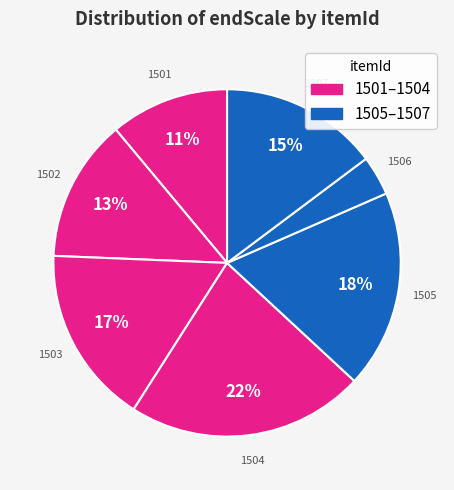

How many slices are in this pie chart?

7